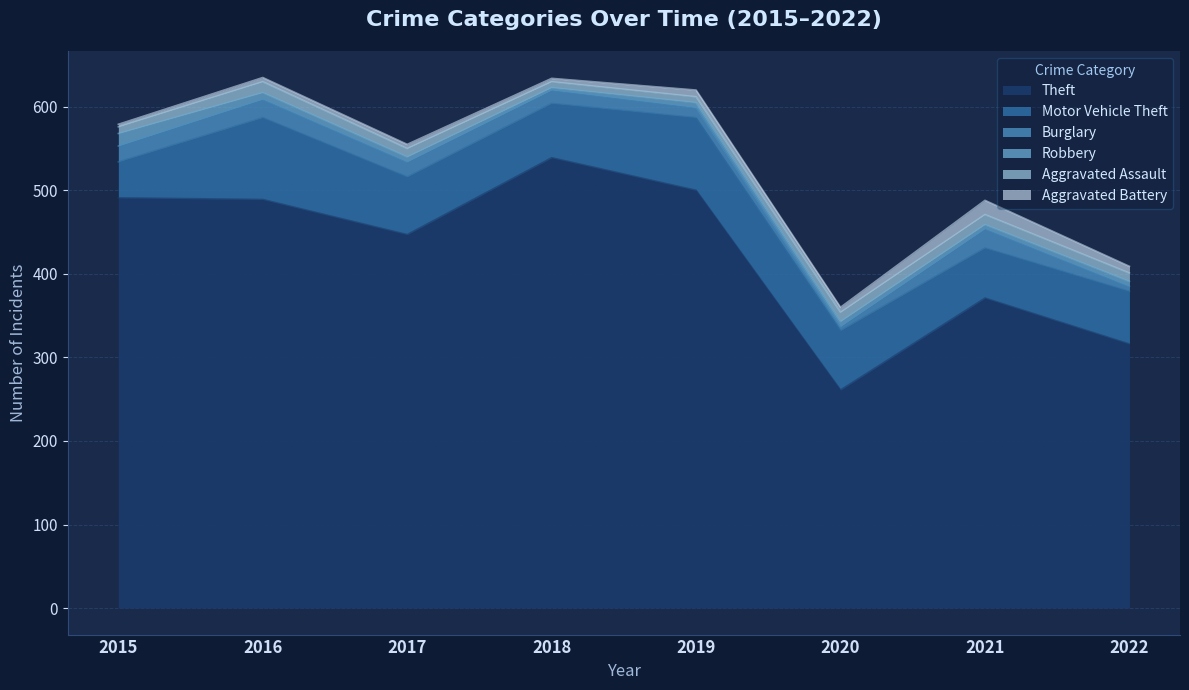

How many categories are shown in the chart?

8